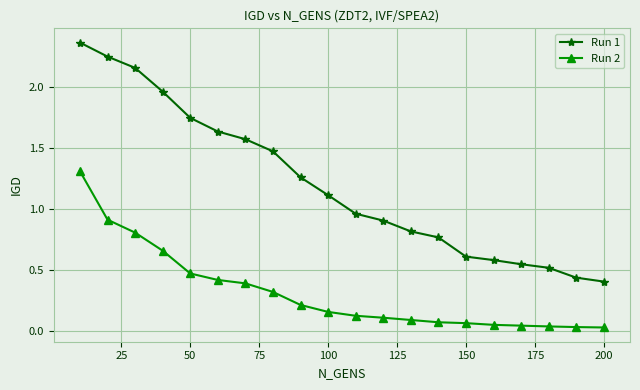

What is the value of the Run 2 point at the 2nd from the left?

0.9